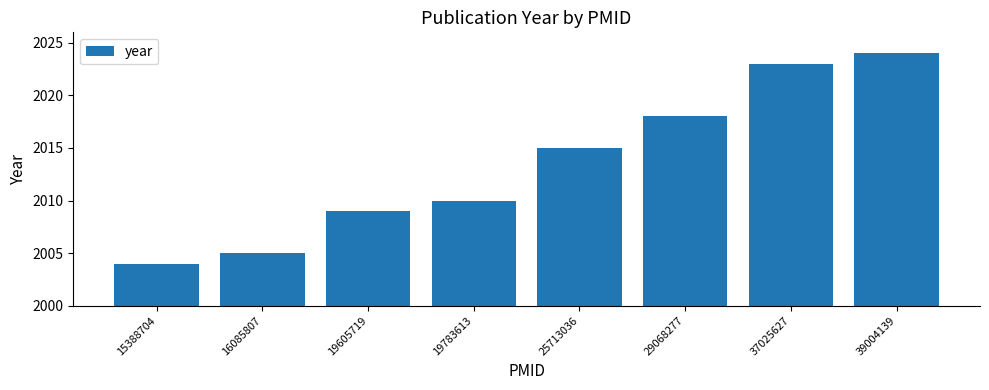

What is the difference between the second highest and second lowest values?

18